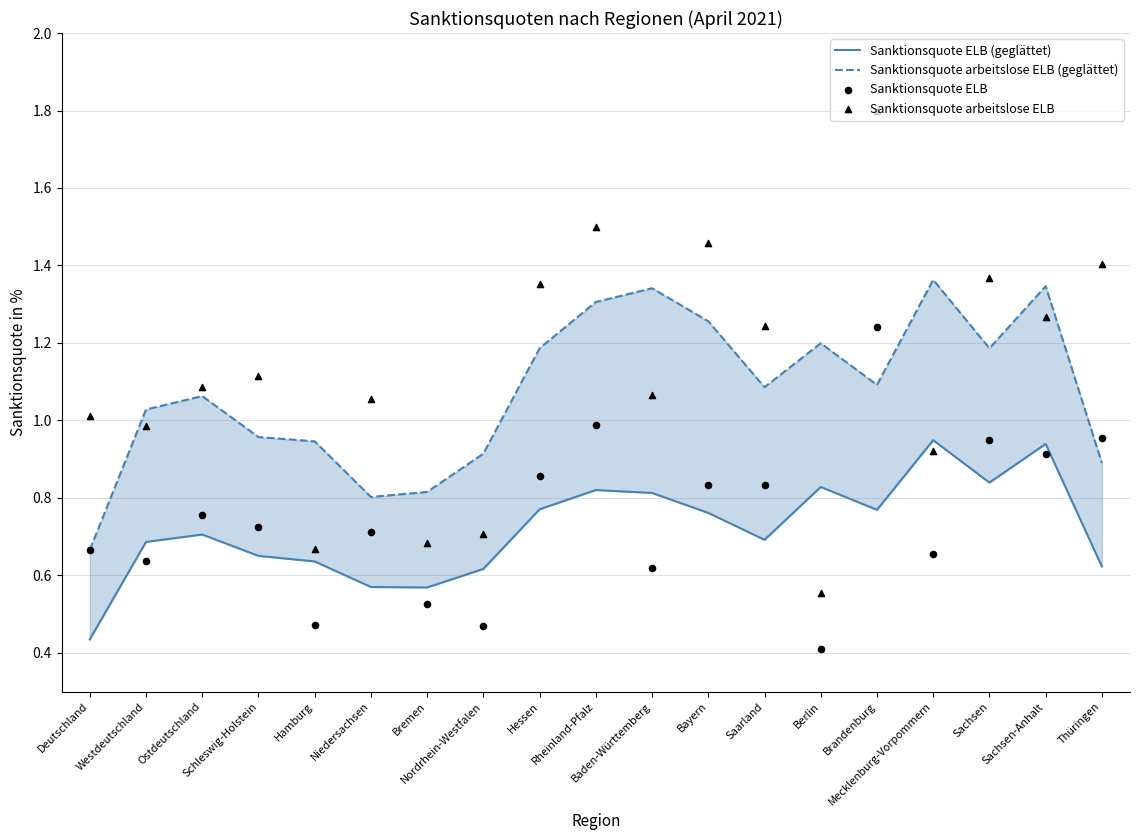

Which series has the largest Y range (max minus min)?

Sanktionsquote arbeitslose ELB